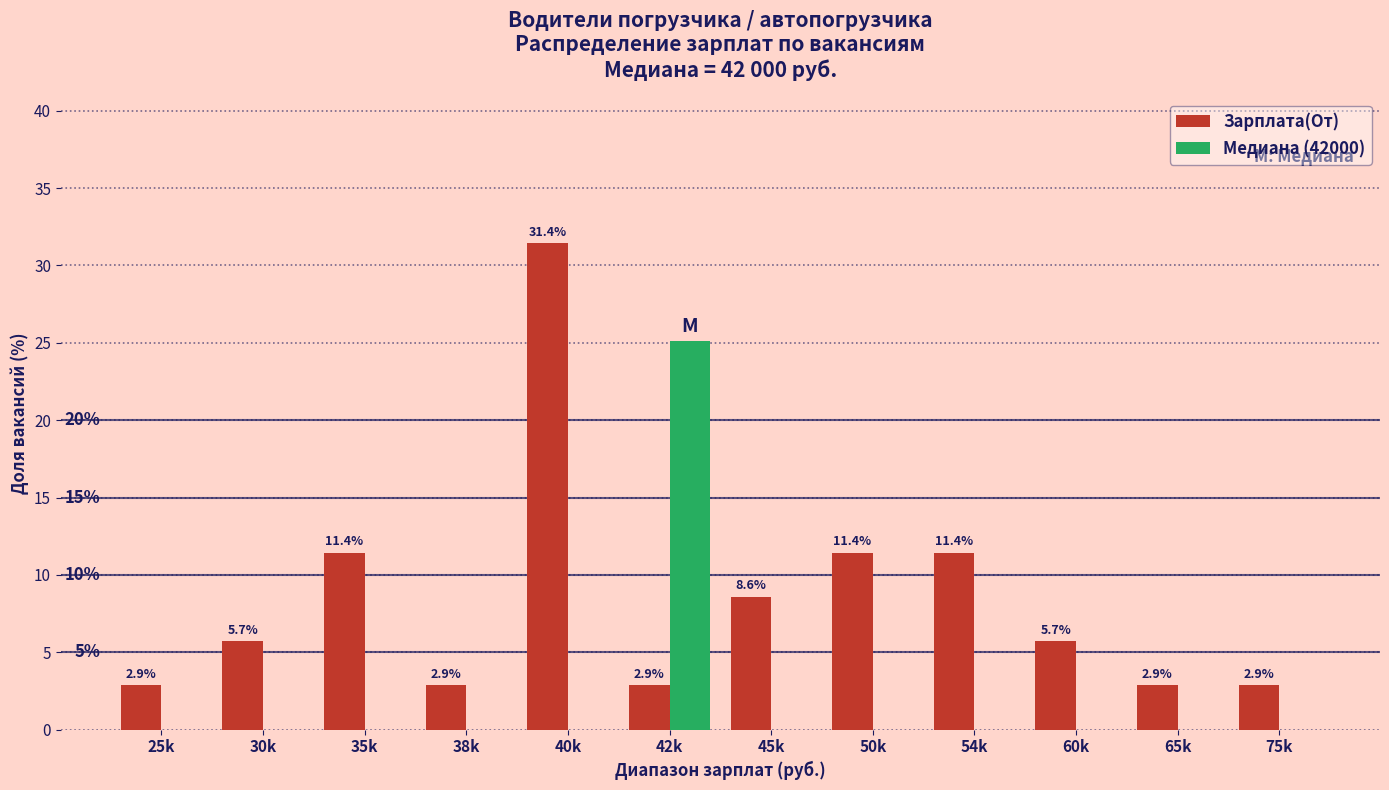

Which category has the highest value in the Медиана (42000) series?

42k